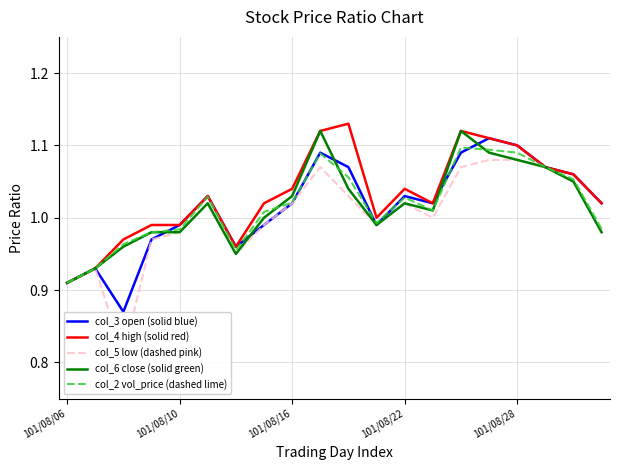

Is it true that col_3 open (solid blue) equals 1.1 at 101/08/28?

True